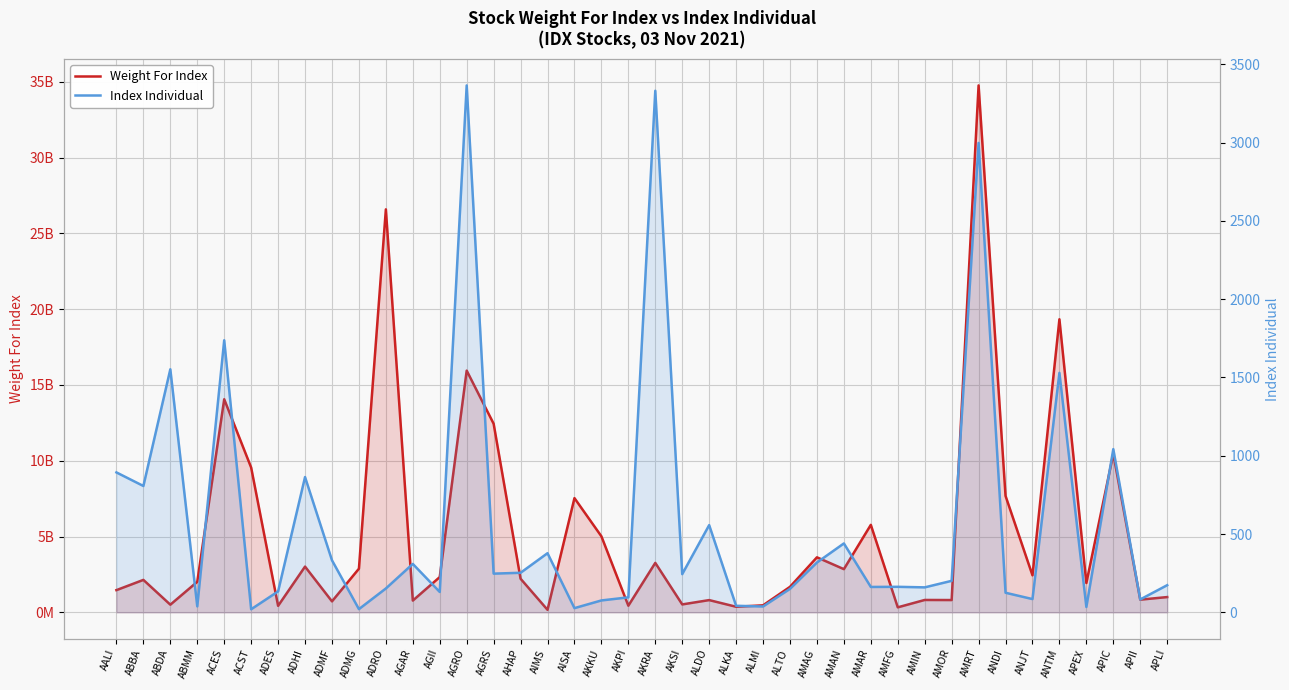

Reading right to left, list all the values displayed in this chart.

Weight For Index: 1006196562.0	835435216.0	10452016271.0	1933976935.0	19332750221.0	2441503983.0	7681025000.0	34760160373.0	809777843.0	815400000.0	329232400.0	5770374925.0	2848184550.0	3628126195.0	1681164718.0	461630400.0	366788002.0	806410000.0	521280000.0	3261136684.0	436655274.0	5013813031.0	7534177380.0	165616000.0	2216466000.0	12441657056.0	15945970734.0	2324834946.0	775100000.0	26583533018.0	2878381792.0	723800000.0	3016039421.0	427616190.0	9550733060.0	14056140000.0	2013114248.0	504405428.0	2139630075.0	1464495353.0
Index Individual: 173.3	82.3	1042.4	34.3	1529.6	84.6	125.0	2998.3	201.1	159.4	162.9	162.1	440.0	318.1	149.9	37.2	41.8	557.0	244.0	3331.4	95.6	75.9	26.8	377.6	252.6	247.1	3365.6	130.0	309.1	152.3	20.5	332.3	863.9	133.5	19.5	1737.8	37.9	1552.4	807.0	893.6